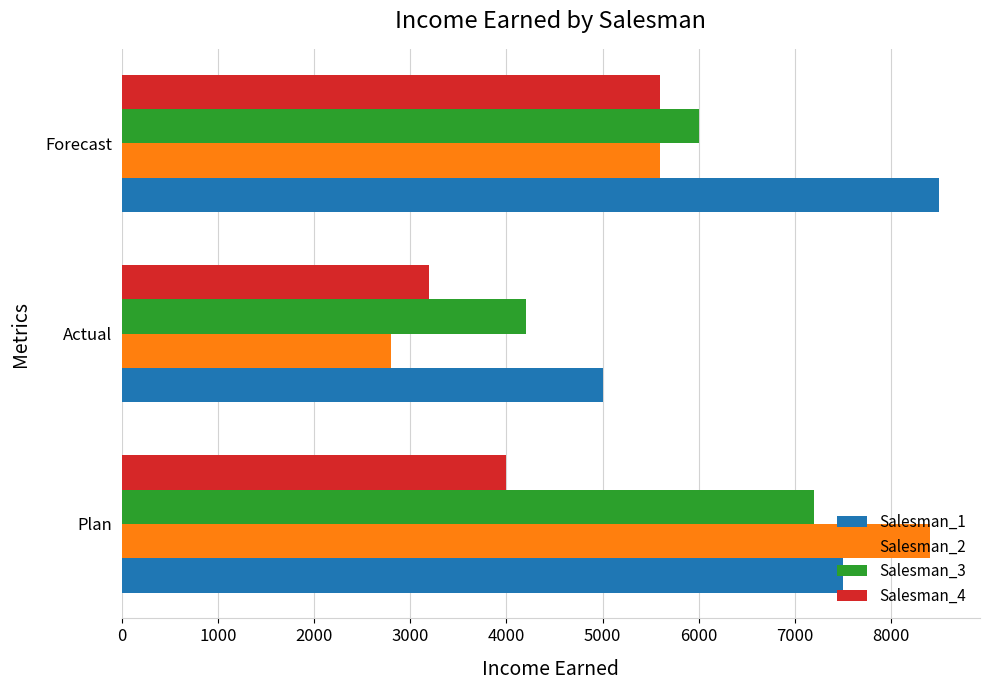

Which series has the widest spread of values?

Salesman_2